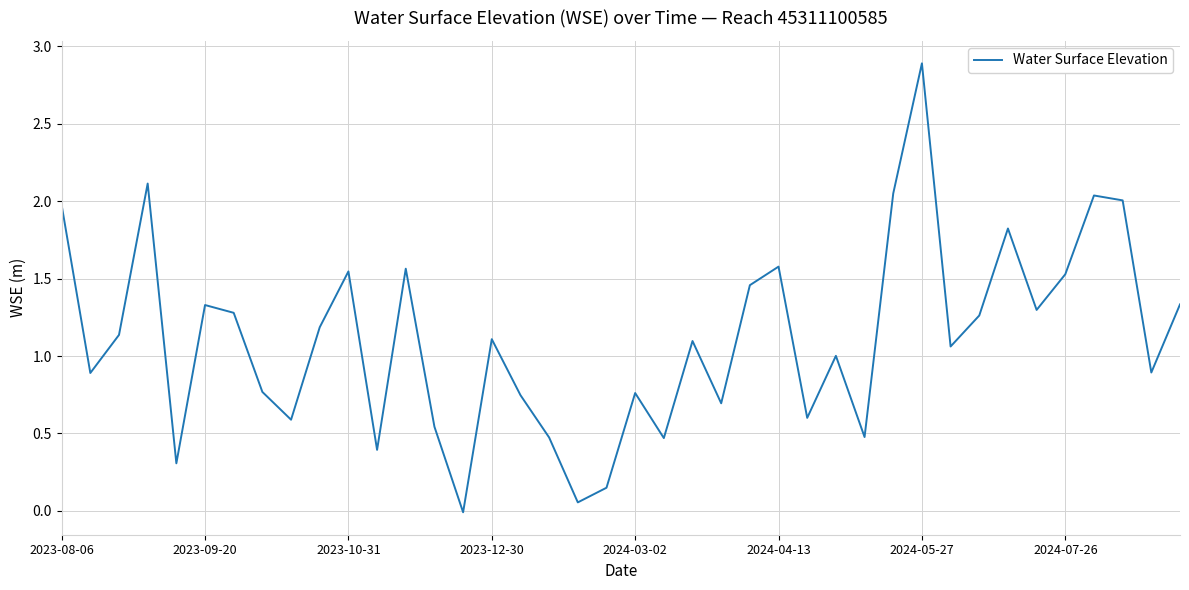

Count the number of categories in the chart.

40